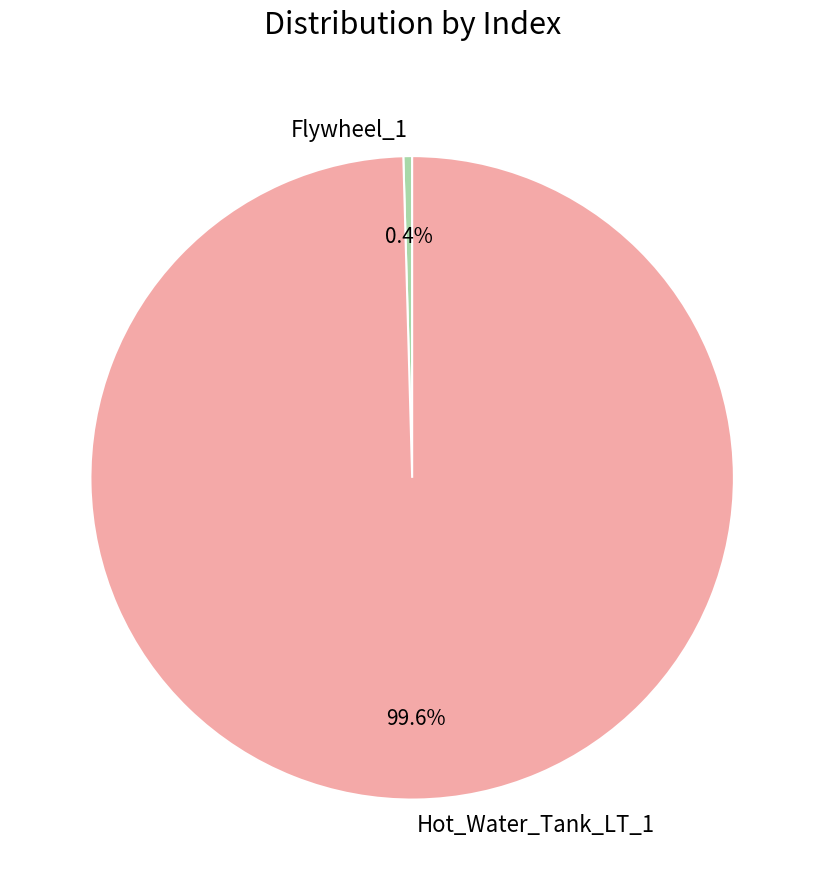

Which slice represents more than half of the pie?

Hot_Water_Tank_LT_1